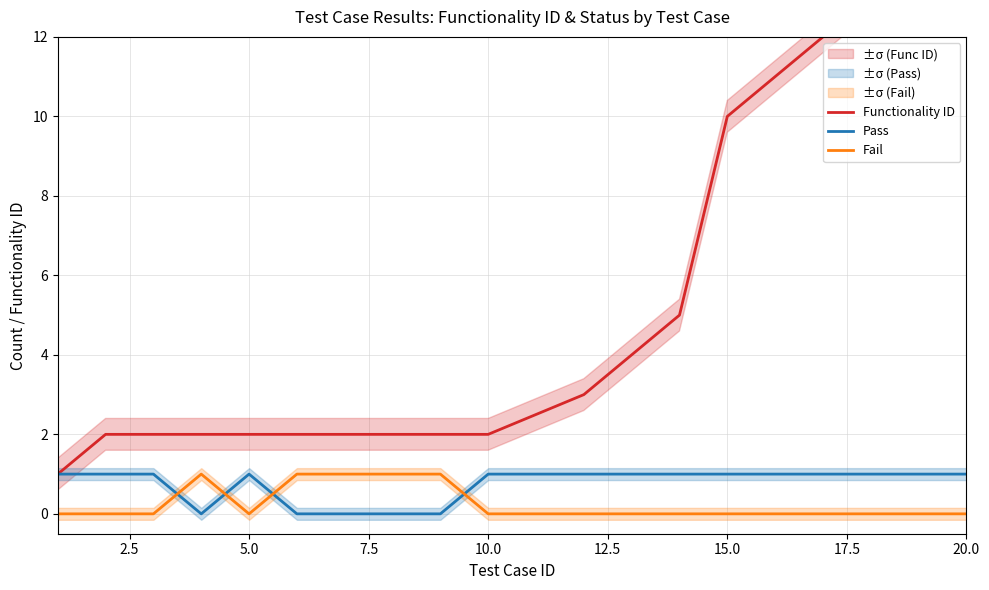

True or false: Functionality ID has more than 2 interior local peaks.

False